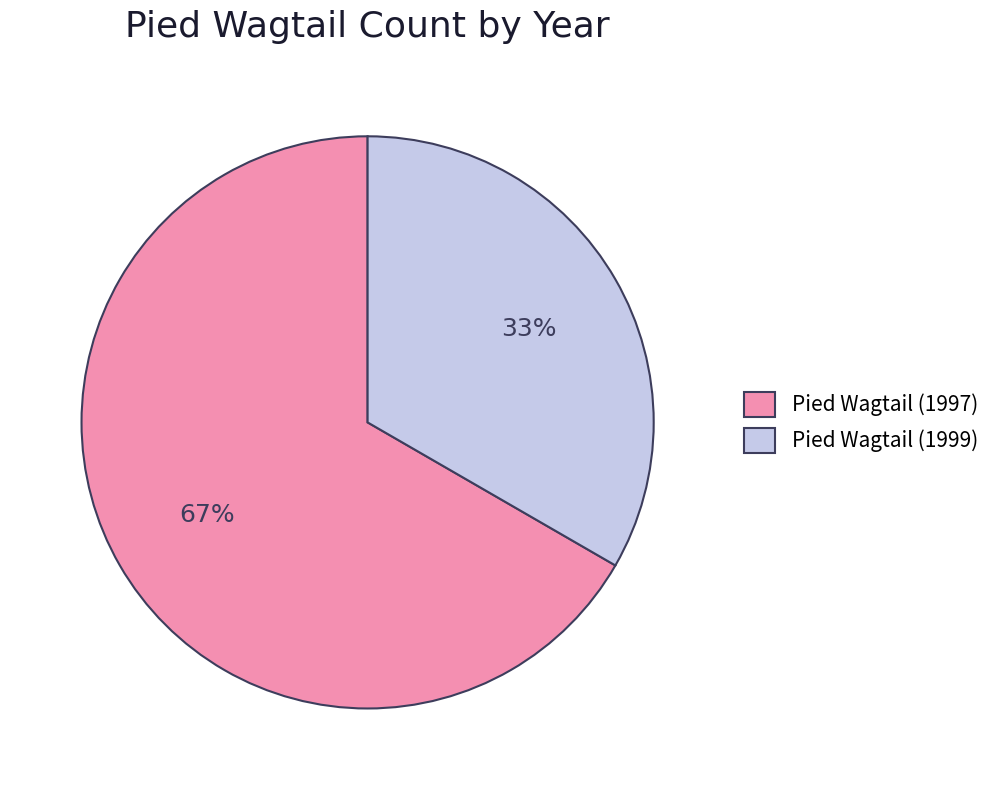

Do Pied Wagtail (1997) and Pied Wagtail (1999) together represent more than half of the pie?

Yes